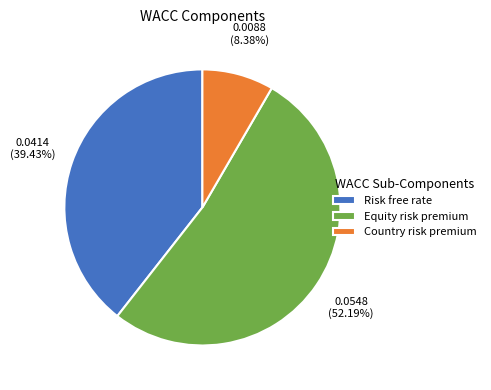

How many slices are in this pie chart?

3